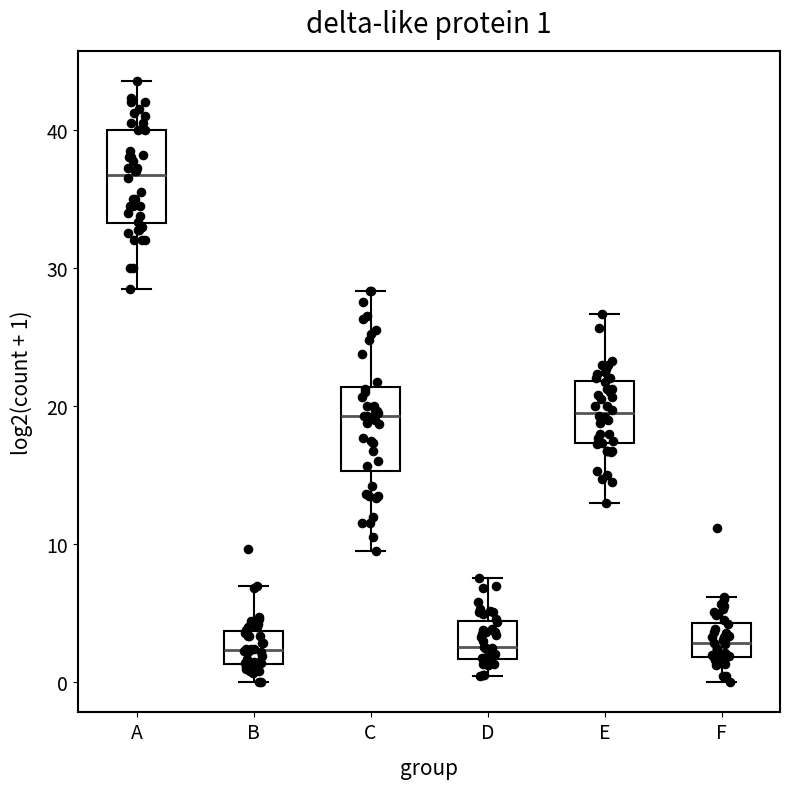

Which box's median line is the highest?

A